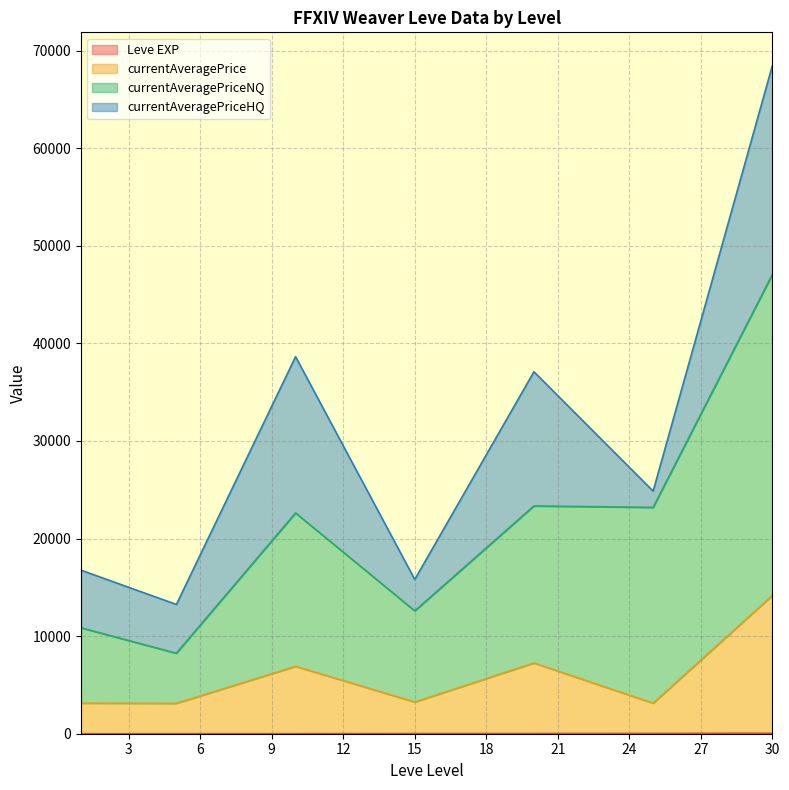

True or false: currentAveragePrice has more than 1 points higher than both neighbors.

True